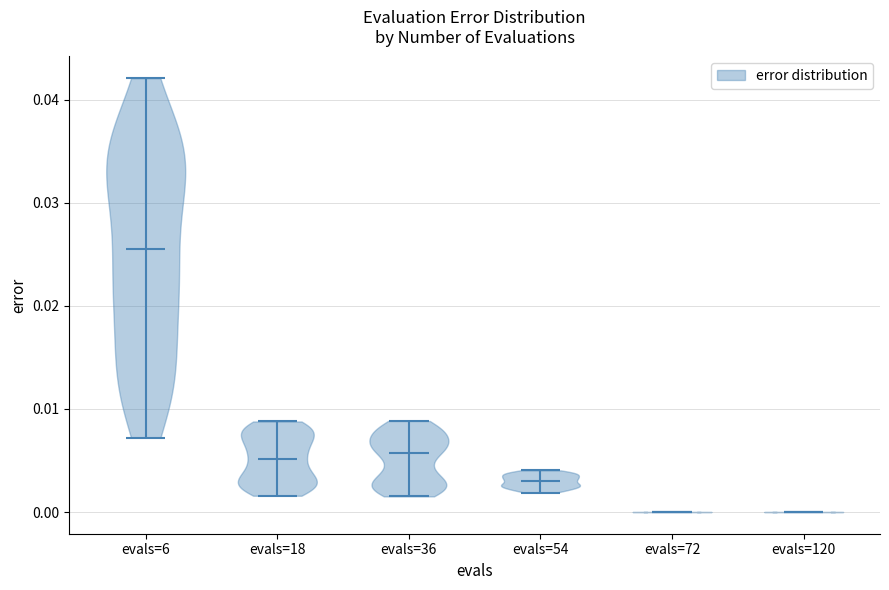

Reading left to right, read every violin against the y-axis: where its median line is, and the lowest and highest points it reaches. The values are not printed on the chart, so give them approximately, as read against the axis.

evals=6: median line 0.025, lowest point 0.007, highest point 0.042
evals=18: median line 0.005, lowest point 0.002, highest point 0.009
evals=36: median line 0.006, lowest point 0.002, highest point 0.009
evals=54: median line 0.003, lowest point 0.002, highest point 0.004
evals=72: median line 0.000, lowest point 0.000, highest point 0.000
evals=120: median line 0.000, lowest point 0.000, highest point 0.000